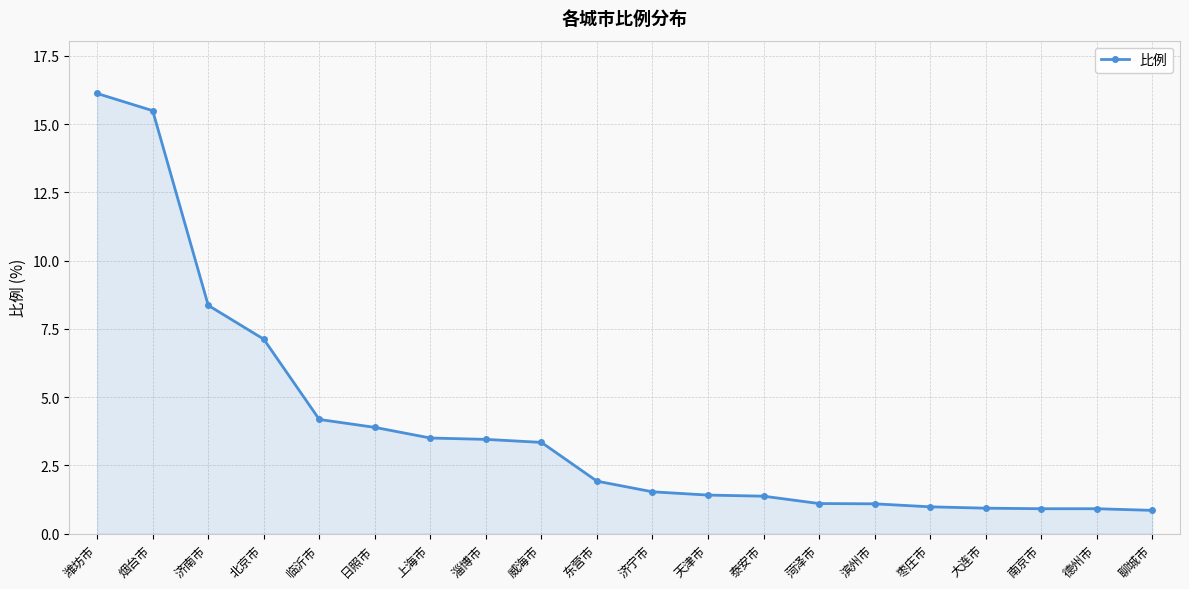

What is the change in value from 淄博市 to 枣庄市?

-2.5